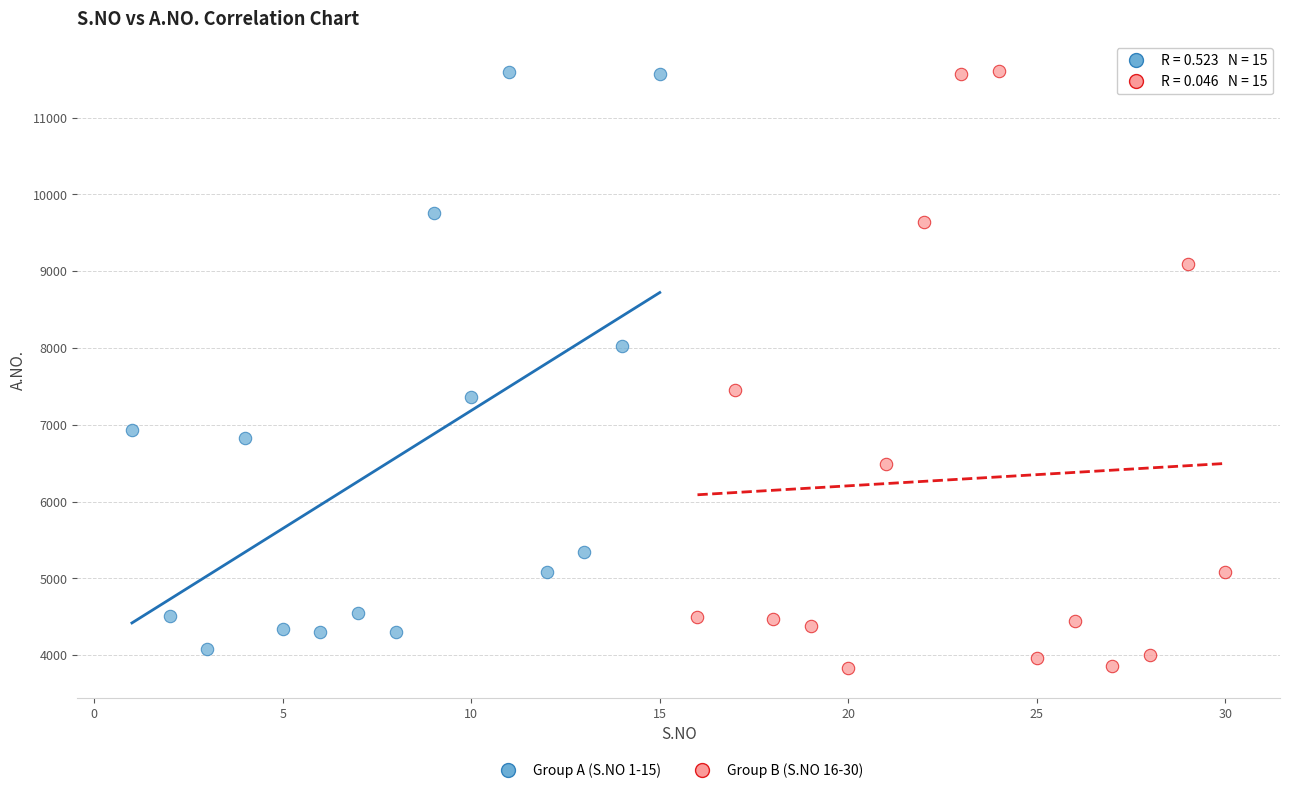

Which series has the widest spread of Y values?

Group B (S.NO 16-30)